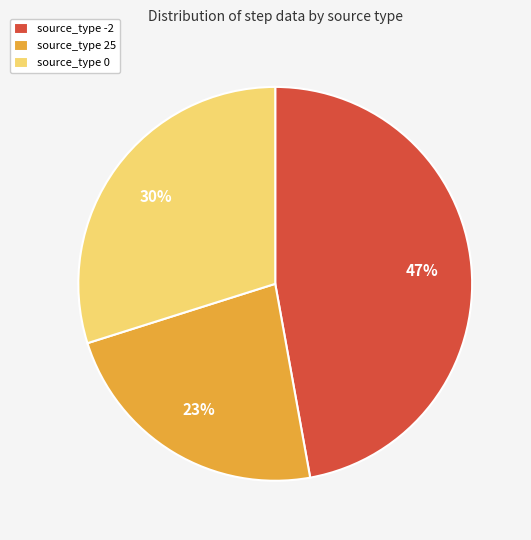

Which category has the smallest portion of the pie?

source_type 25